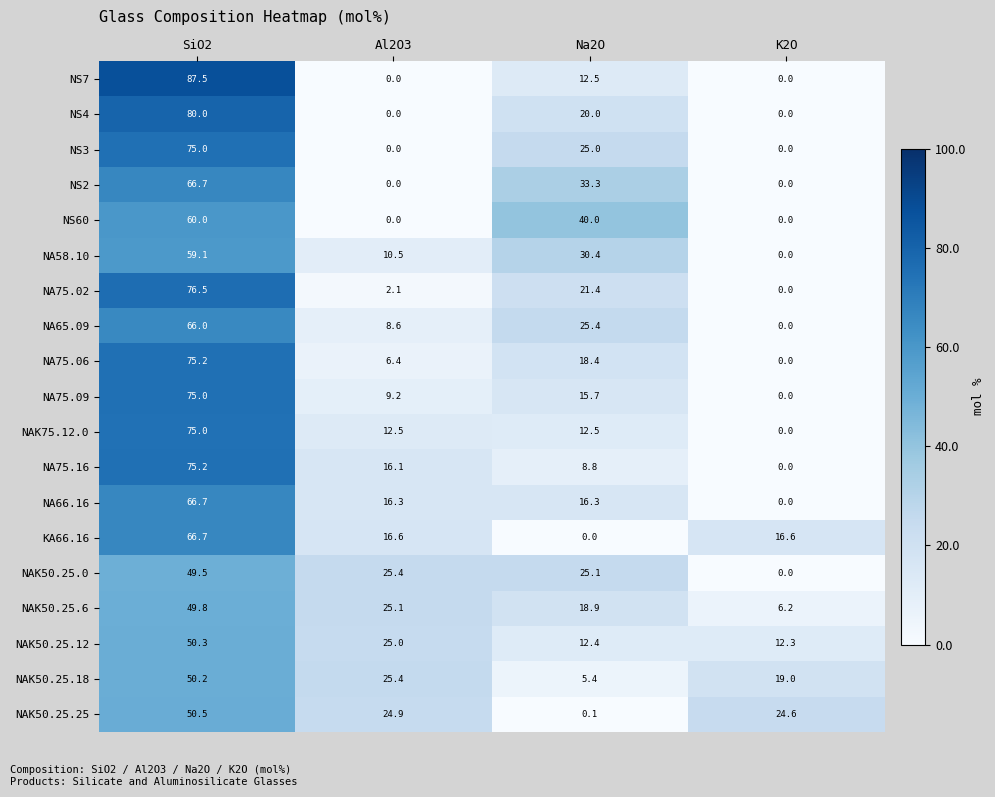

Rank the categories by NA75.02 value from highest to lowest.

SiO2, Na2O, Al2O3, K2O